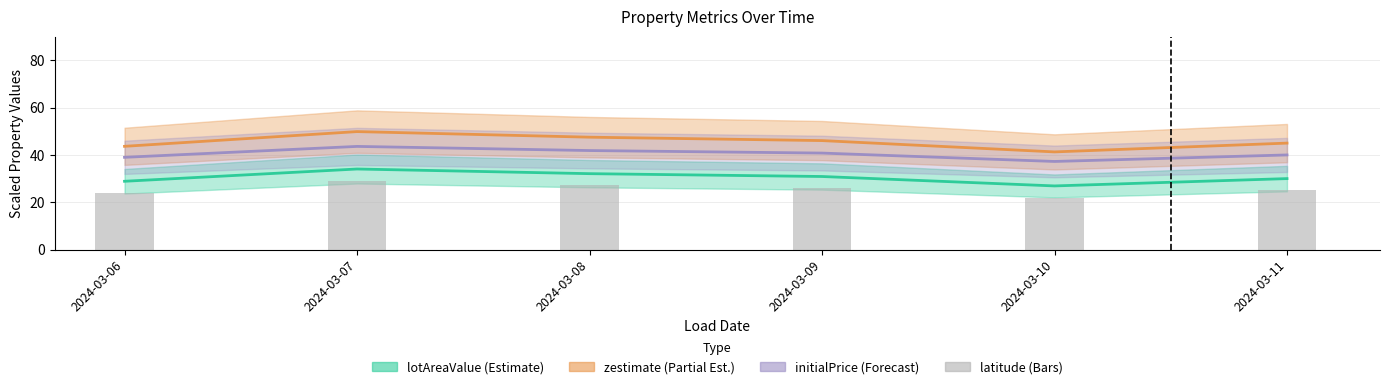

Rank the categories by value from highest to lowest.

2024-03-07, 2024-03-08, 2024-03-09, 2024-03-11, 2024-03-06, 2024-03-10